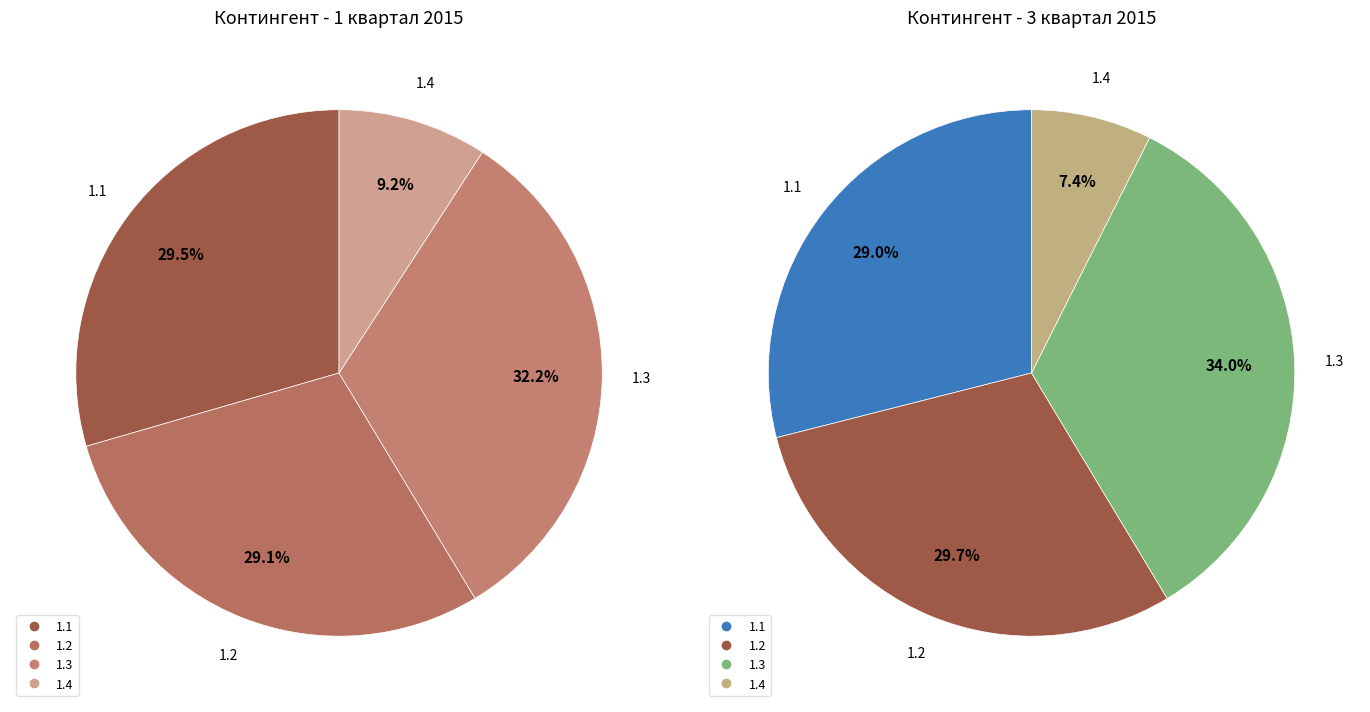

Do 1.4 and 1.1 together represent more than half of the pie?

No